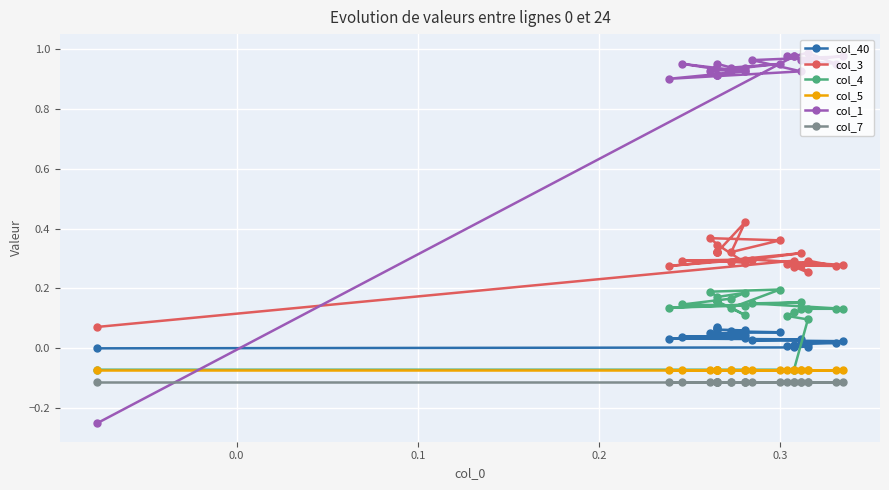

True or false: col_4 and col_7 cross at least once.

False